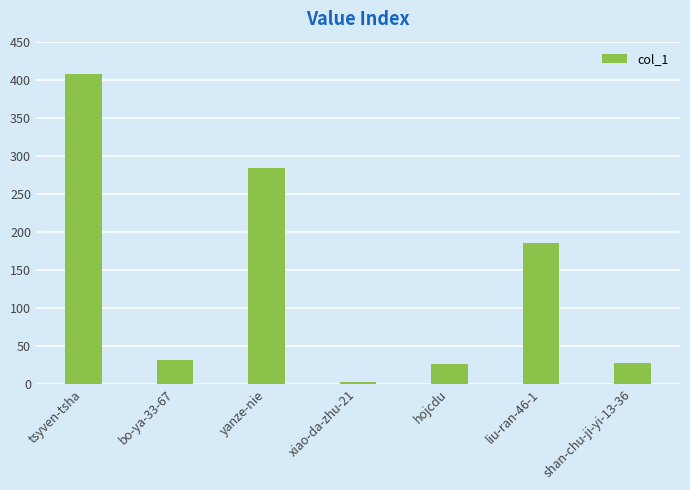

What is the label of the 2nd bar from the left?

bo-ya-33-67